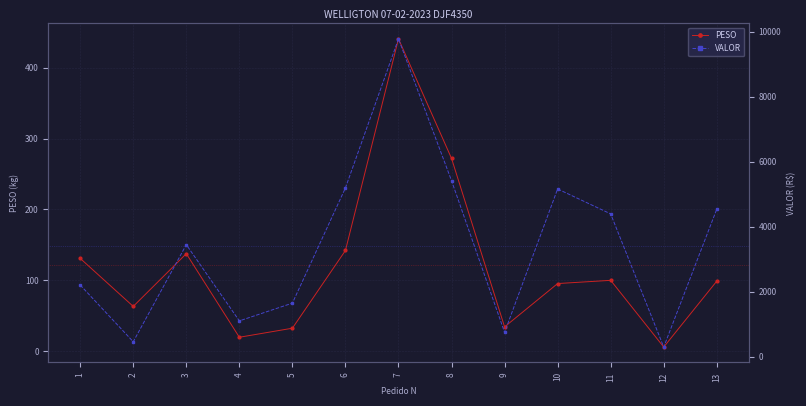

Which series has the widest spread of values?

VALOR